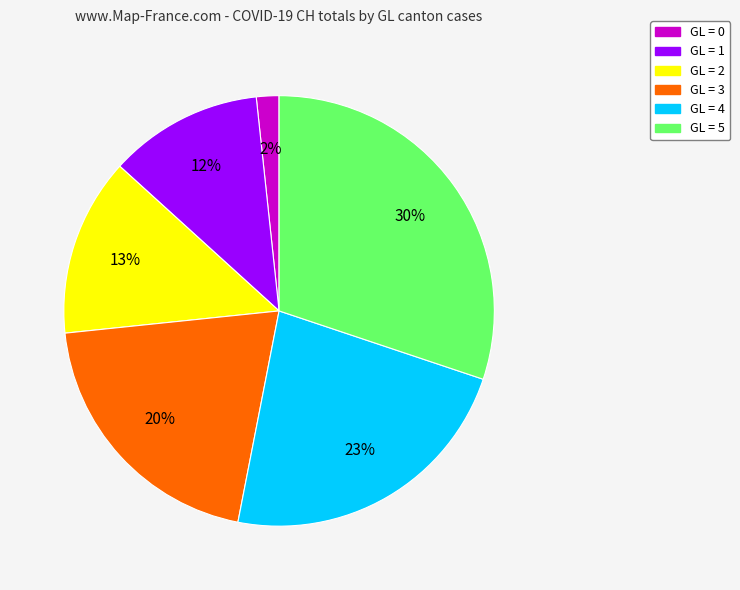

To the nearest percent, what is the average slice percentage?

17%